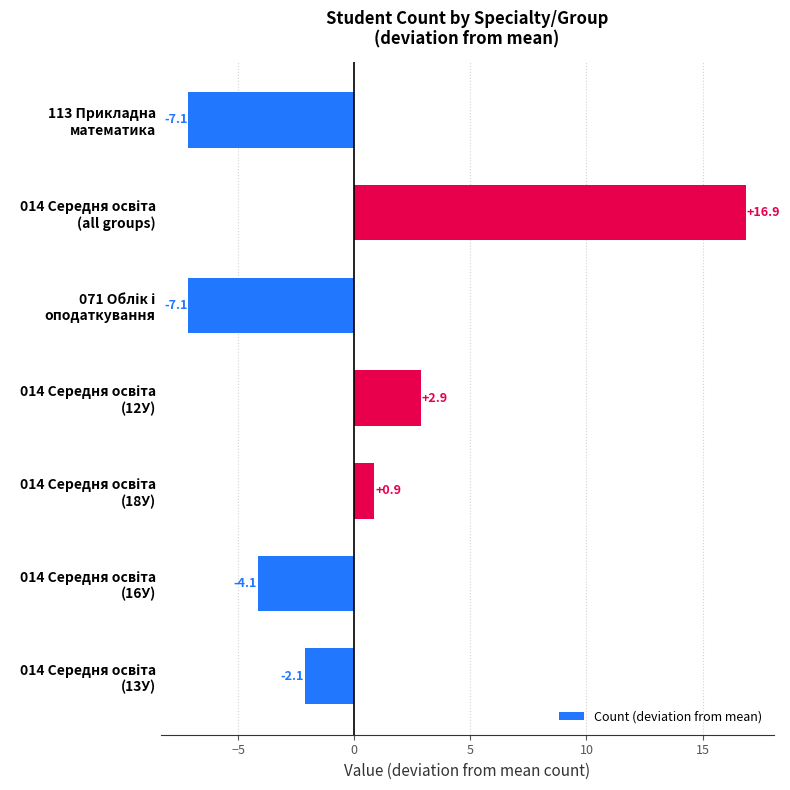

What is the difference between the maximum and minimum values?

24.0